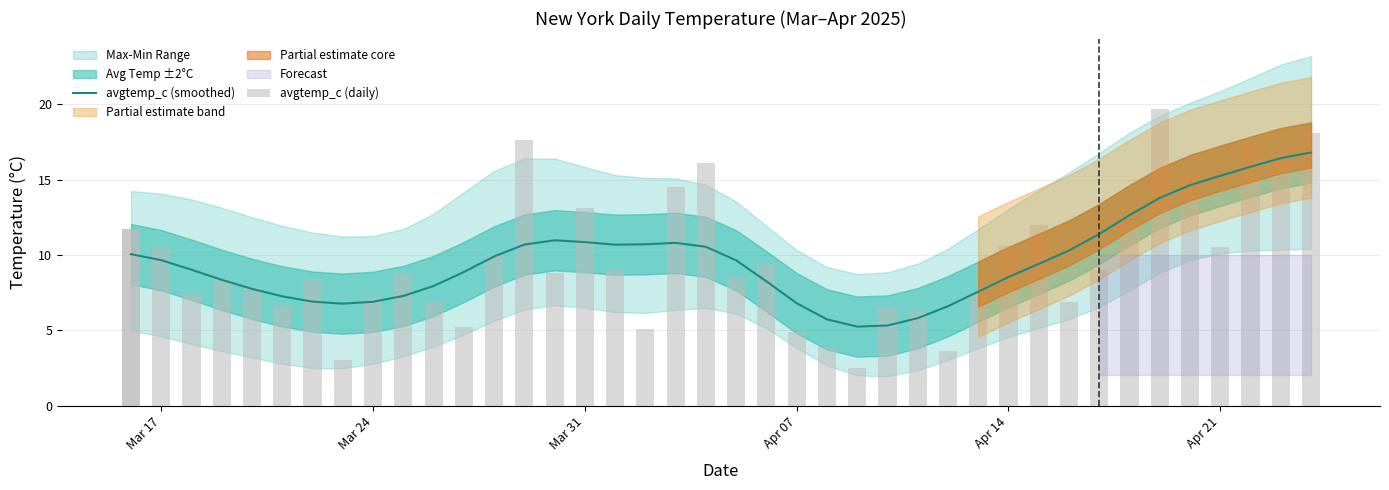

What is the value of the 5th bar from the left?

7.7